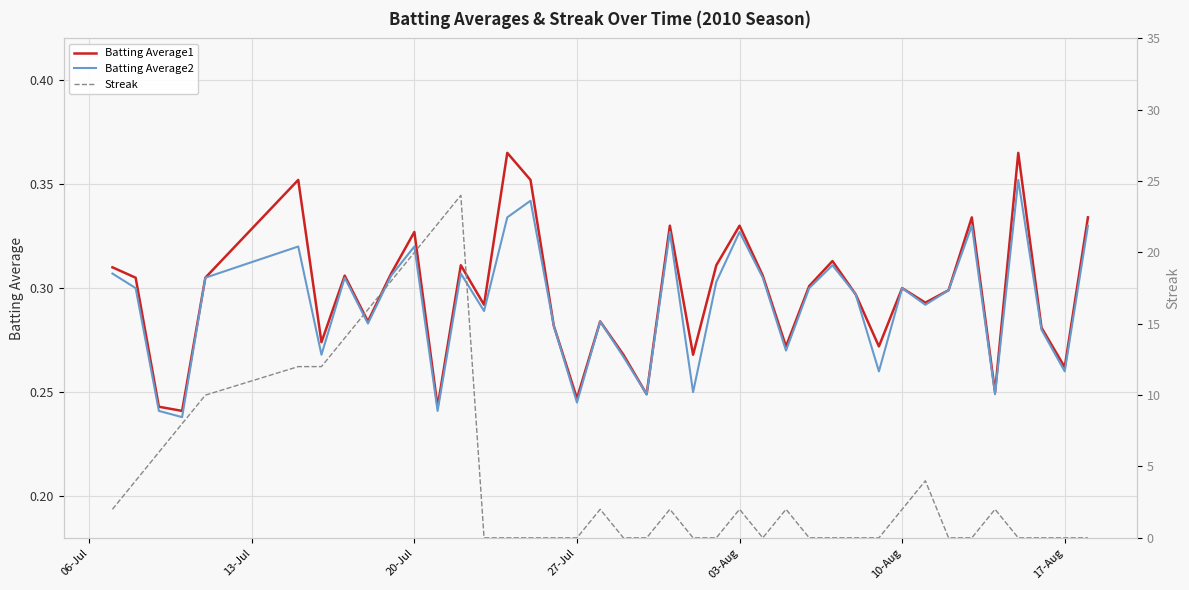

True or false: Batting Average2 and Streak cross at least once.

True